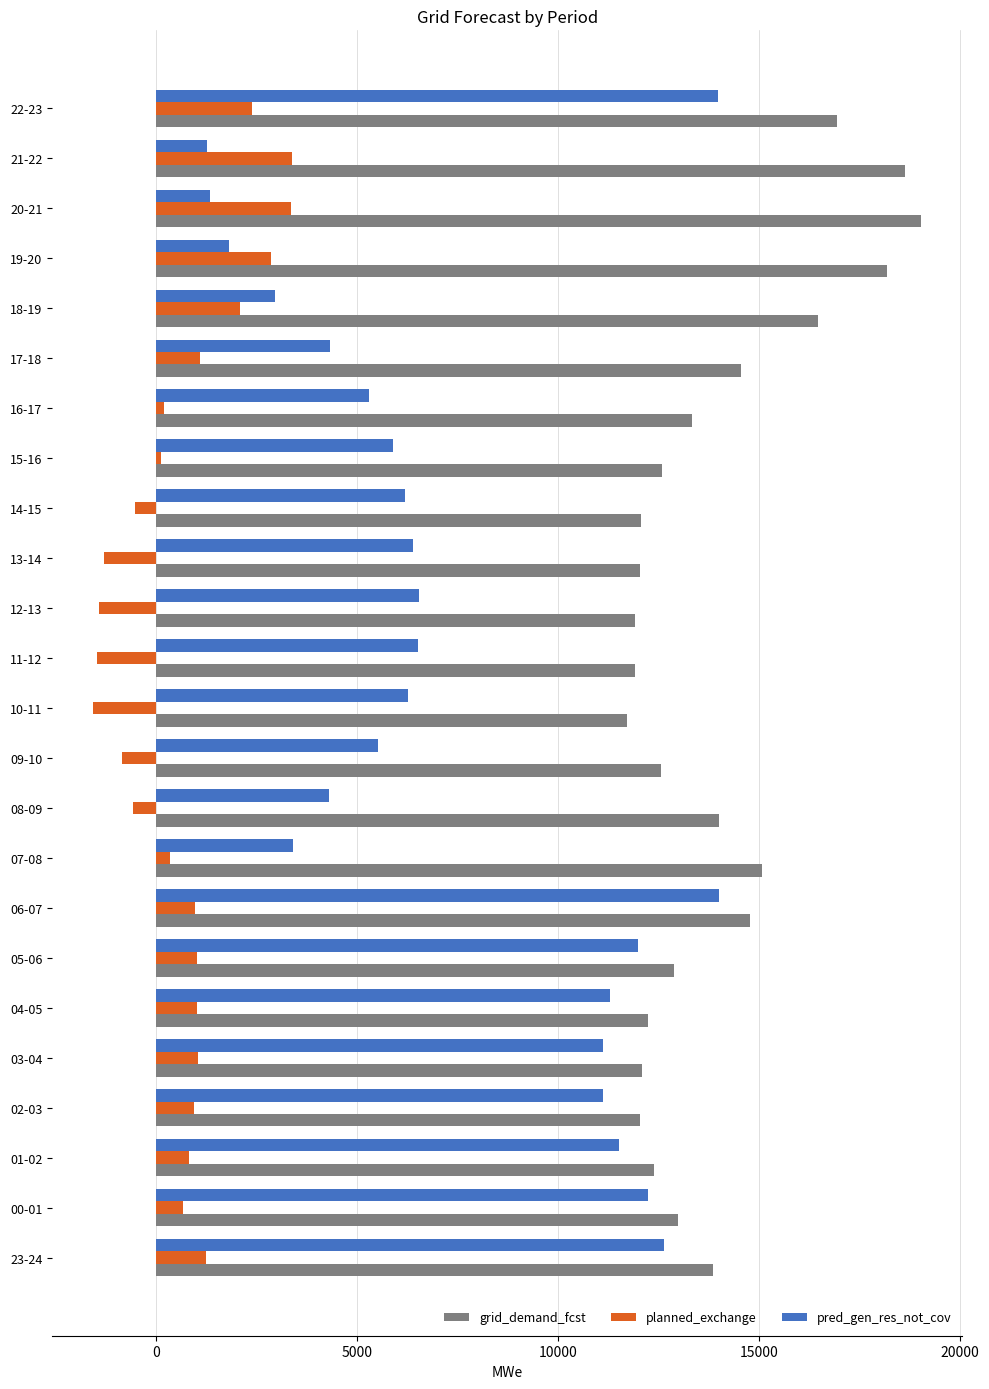

What is the sum of all grid_demand_fcst values?

334259